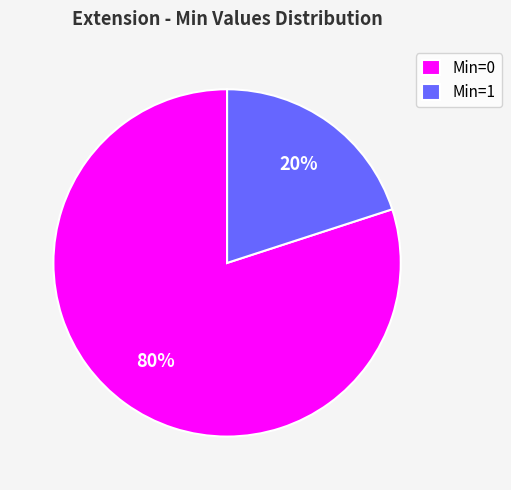

Which slice represents more than half of the pie?

Min=0